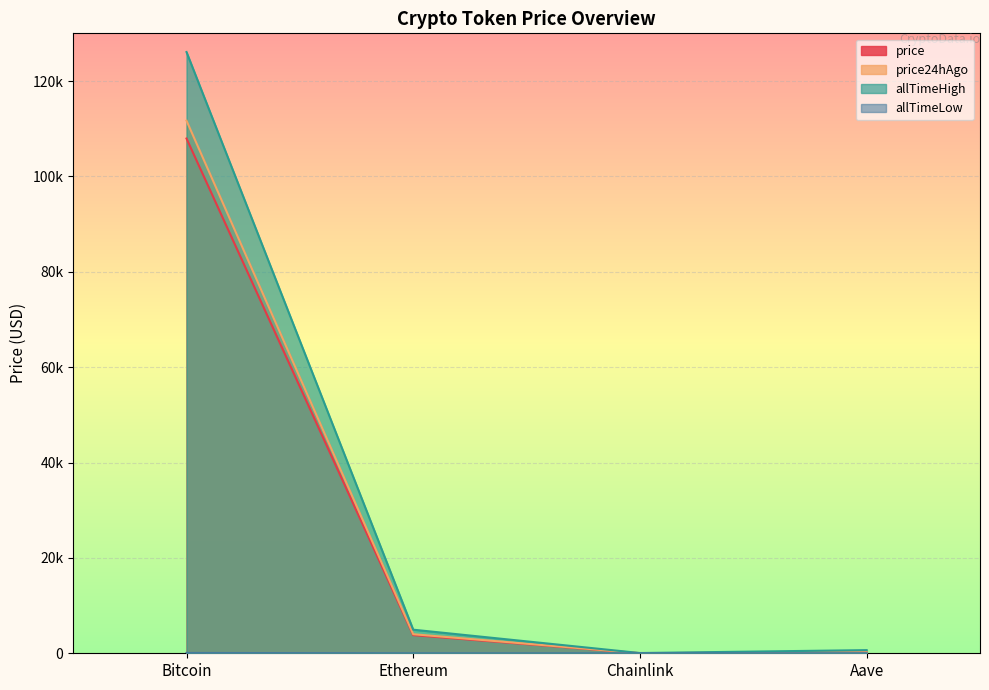

List the labels in order of price24hAgo value, smallest first.

Chainlink, Aave, Ethereum, Bitcoin